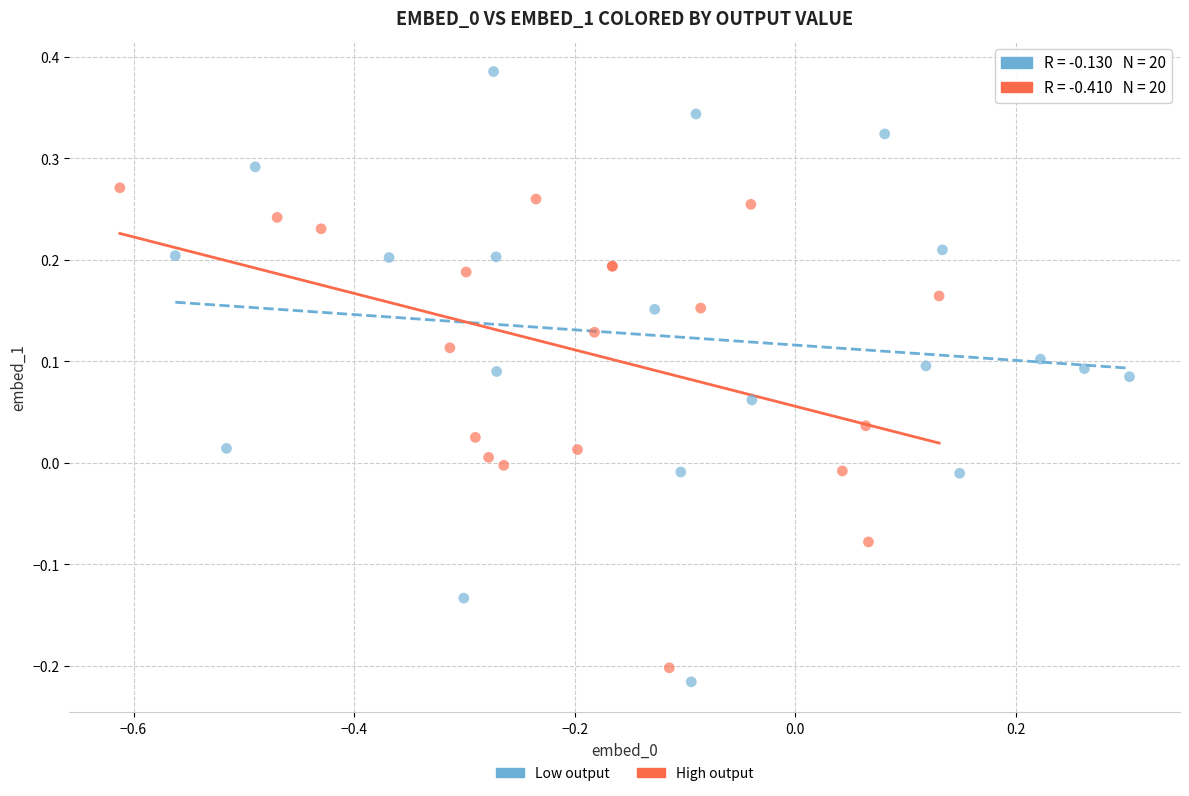

Which series has the widest spread of Y values?

Low output